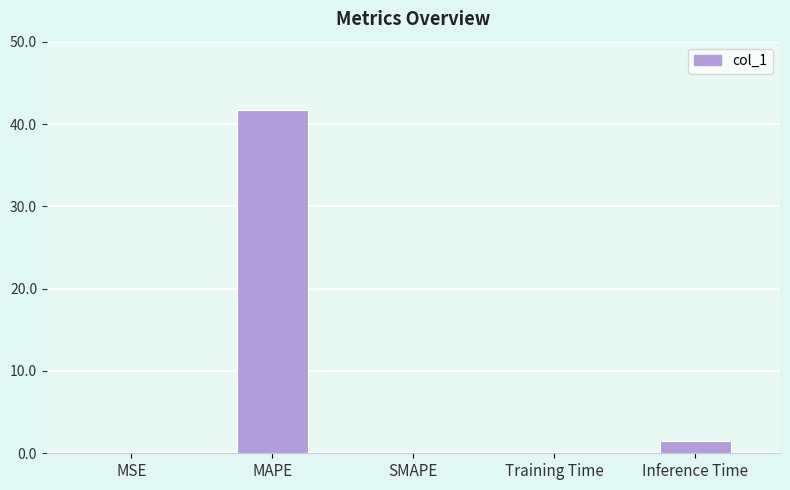

What value does the data have at MAPE?

41.7